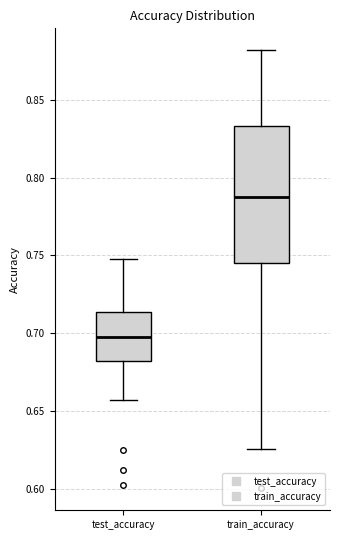

Where is the upper edge of the box for train_accuracy on the y-axis? The values are not printed on the chart, so give them approximately, as read against the axis.

0.835